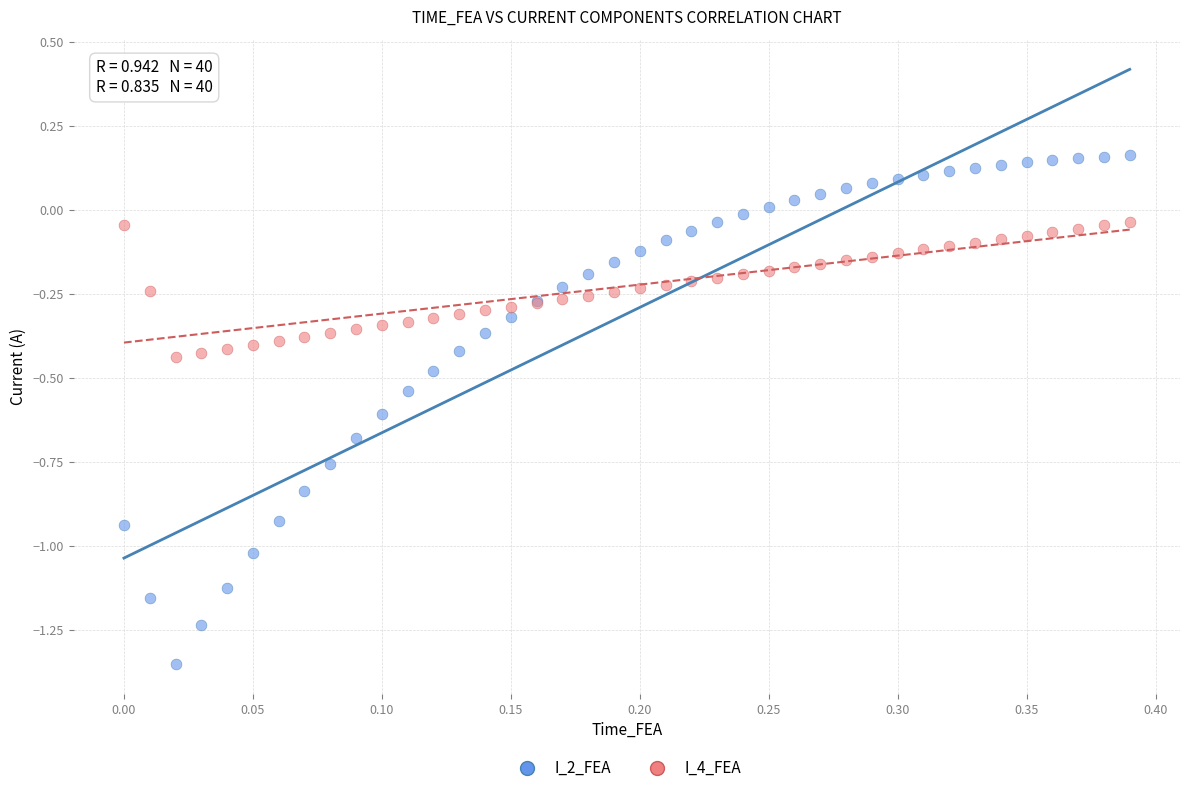

Which series has the widest spread of Y values?

I_2_FEA